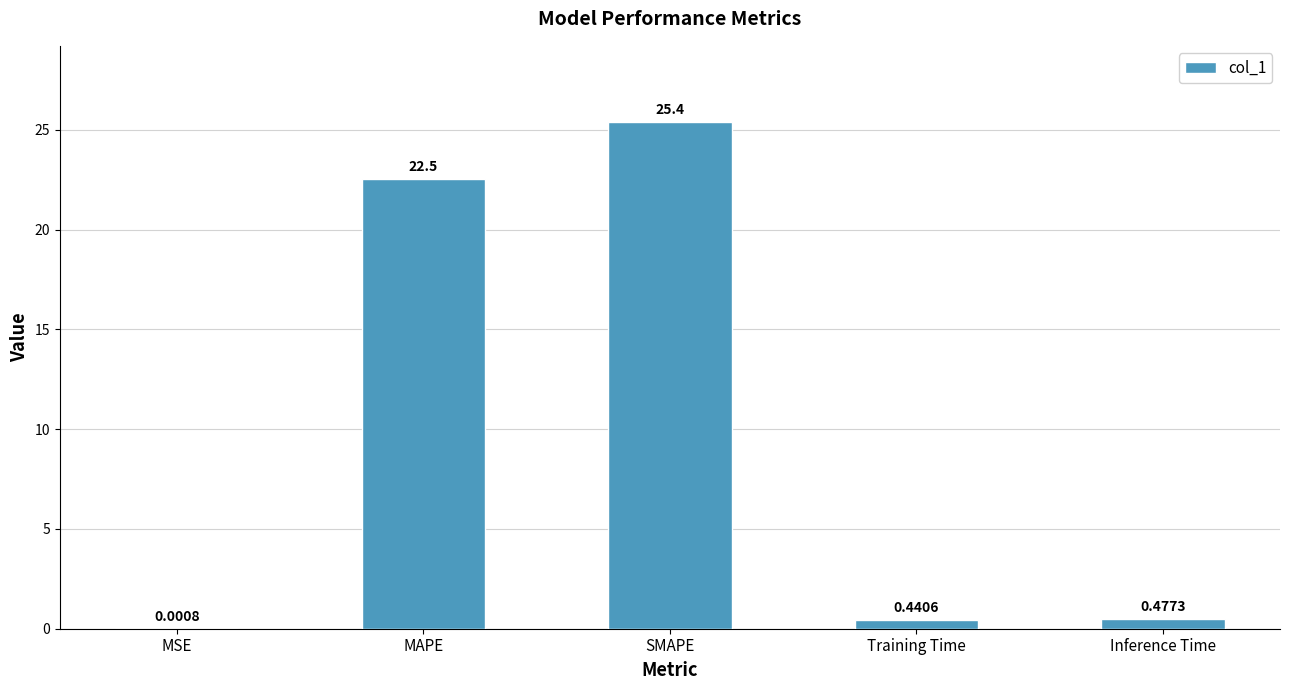

Which label corresponds to the largest value in the chart?

SMAPE